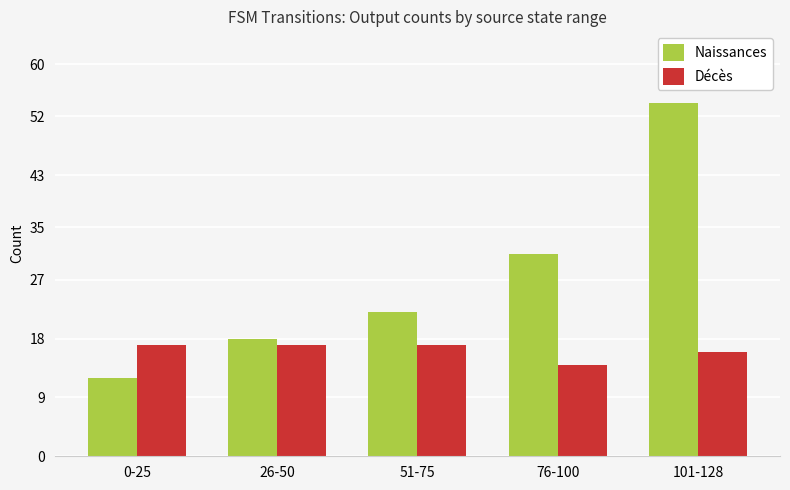

What are all the series names shown in the legend?

Naissances, Décès